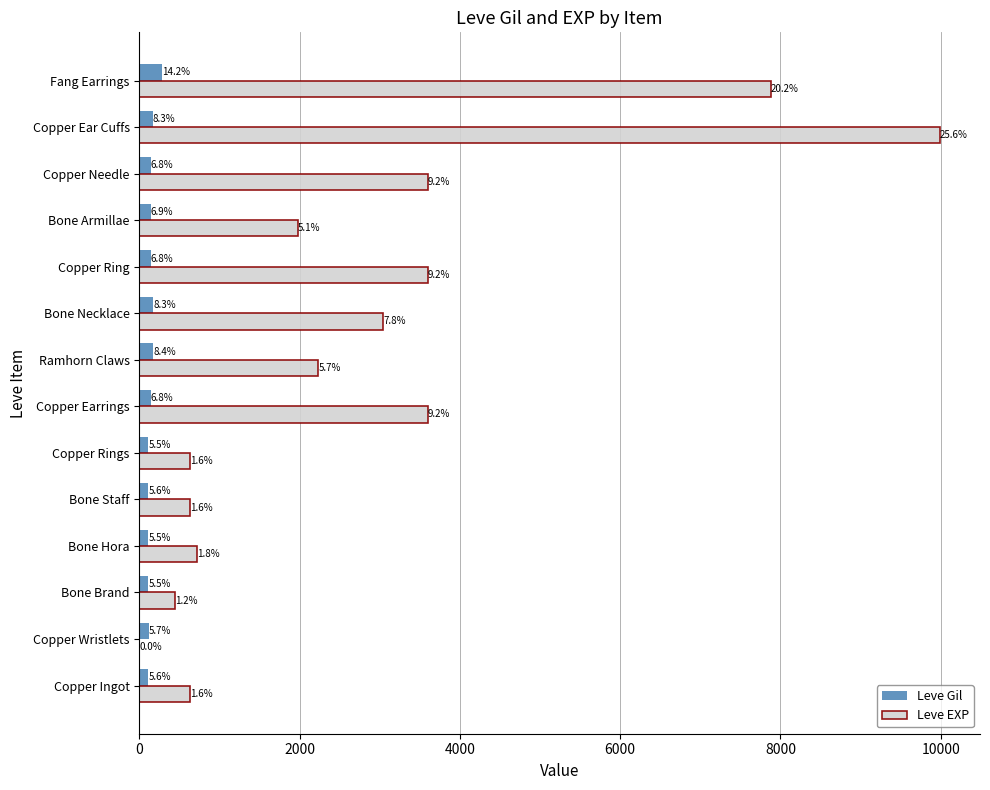

What is the average value of the Leve EXP series?

2784